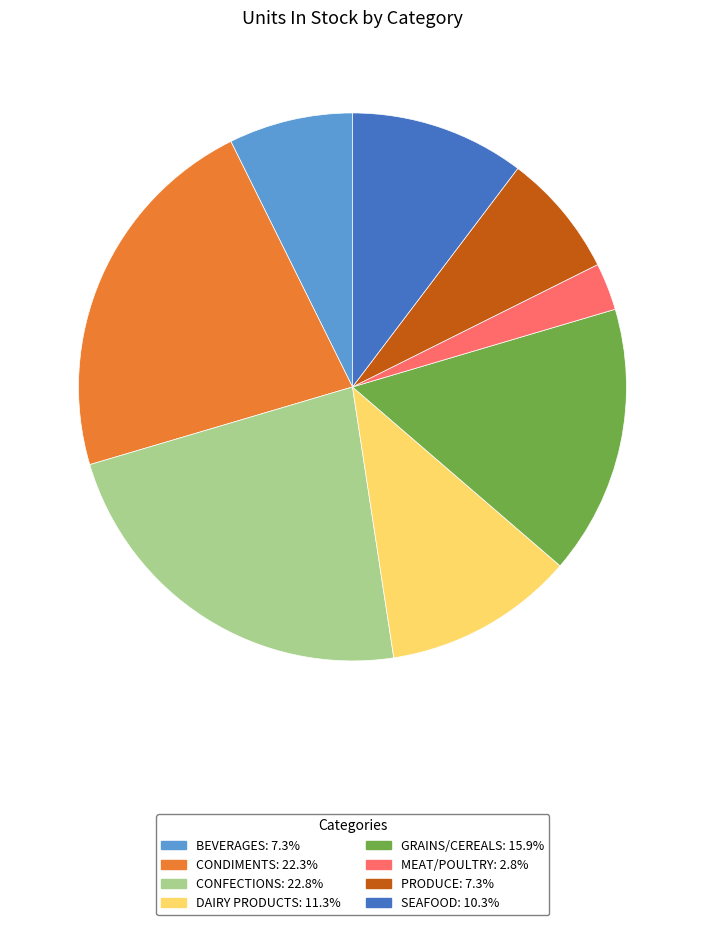

Is there any slice that represents more than half of the pie?

No